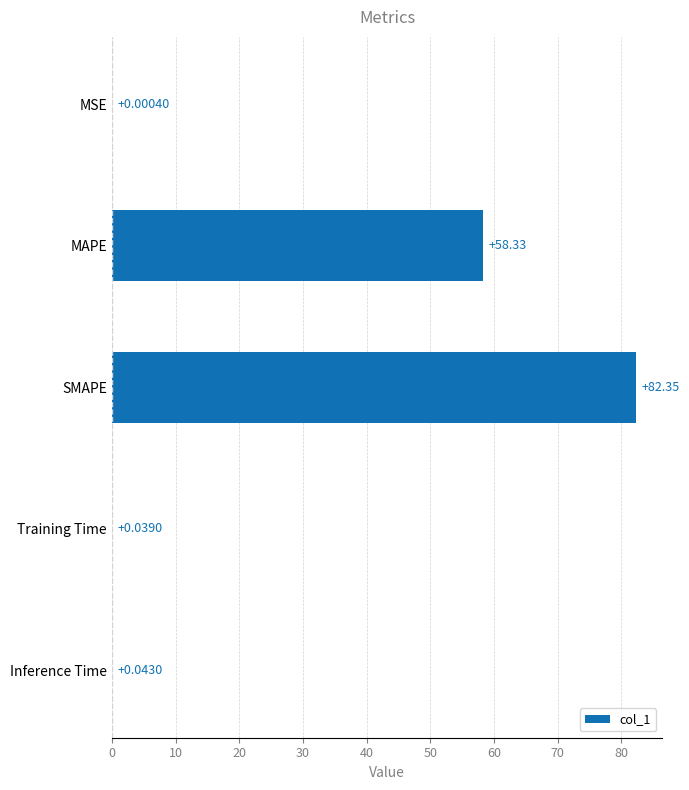

What is the change in value from MAPE to Inference Time?

-58.3